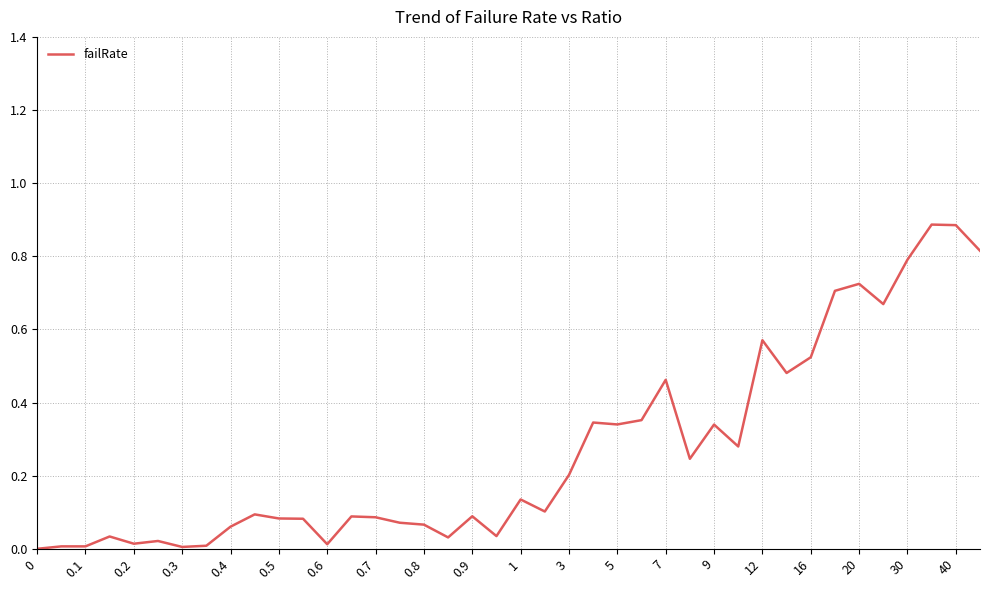

What is the sum of all values?

10.8